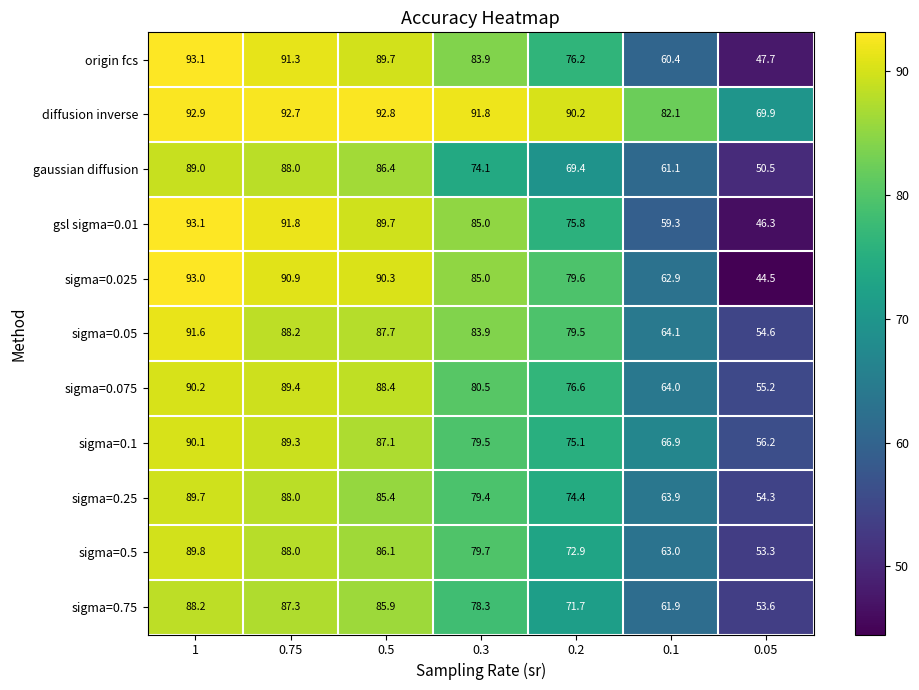

What is the smallest value displayed?

44.5